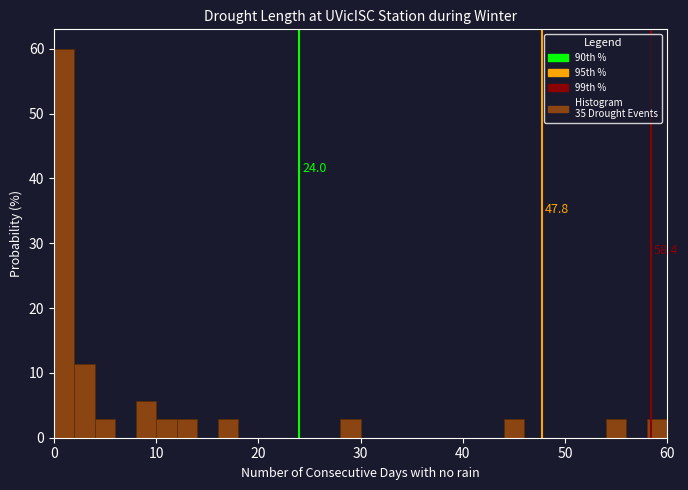

Read against the x-axis, roughly where is the centre of the tallest bar?

1